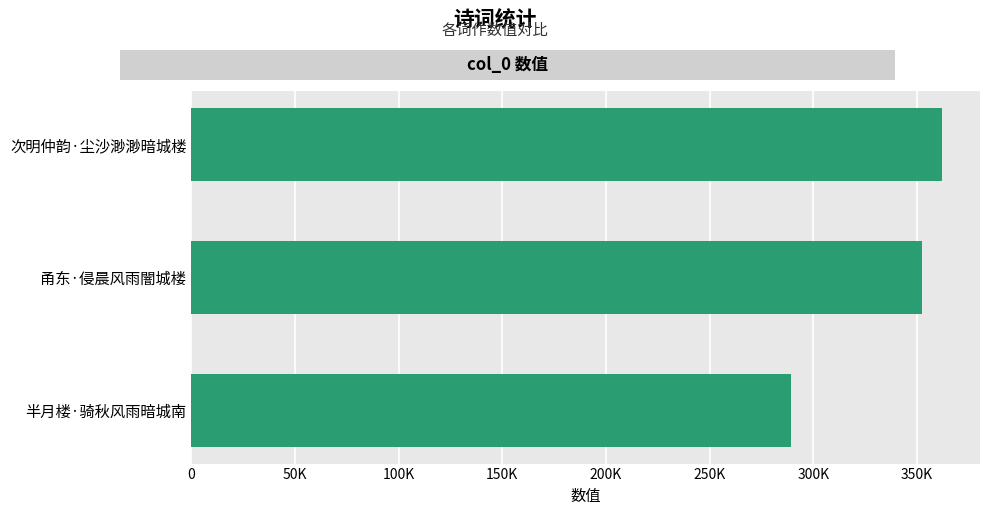

What is the maximum value shown in the chart?

362286